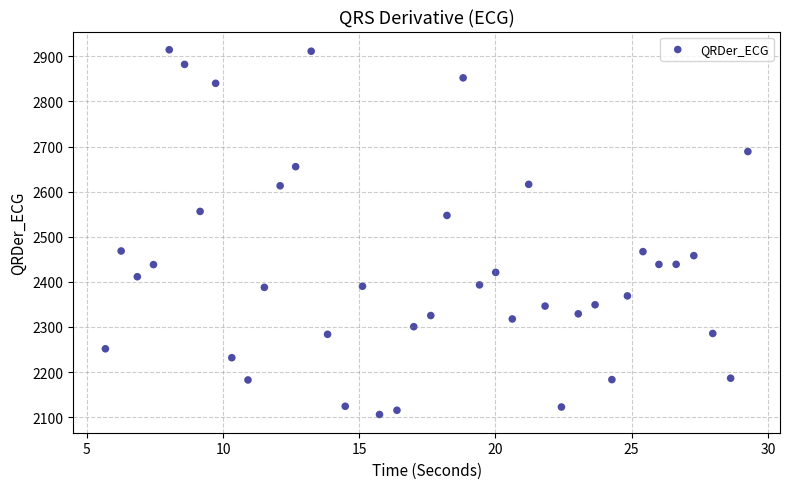

What is the range of X values (max minus min)?

23.6